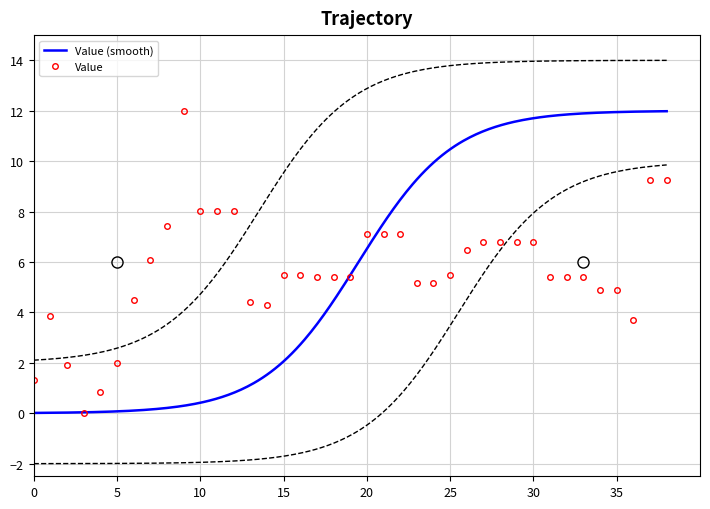

What is the maximum value shown in the chart?

12.0